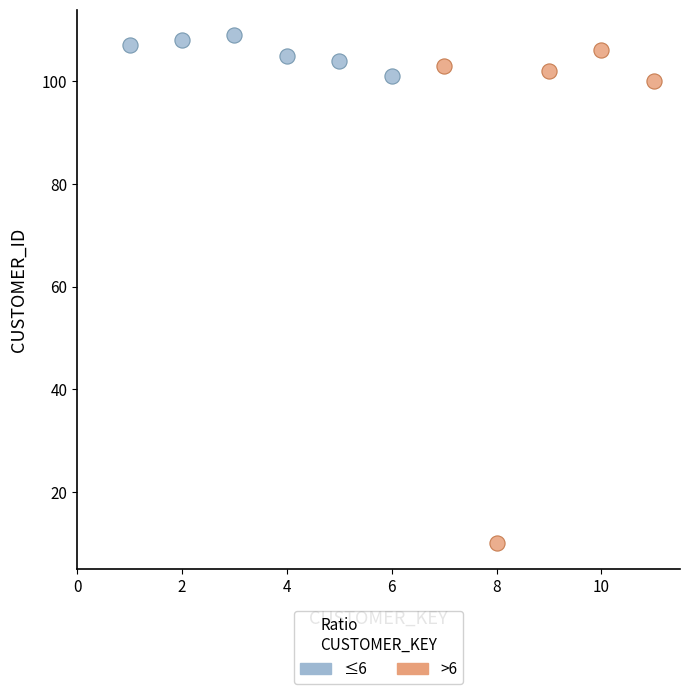

Which series has the widest spread of Y values?

>6